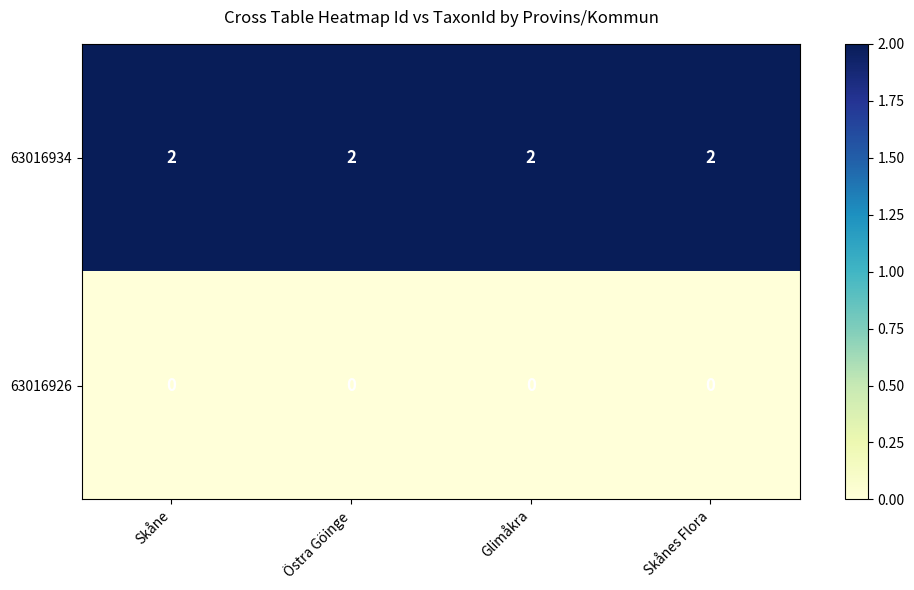

Is the value of 63016934 at Skånes Flora greater than the value of 63016926 at Skånes Flora?

Yes